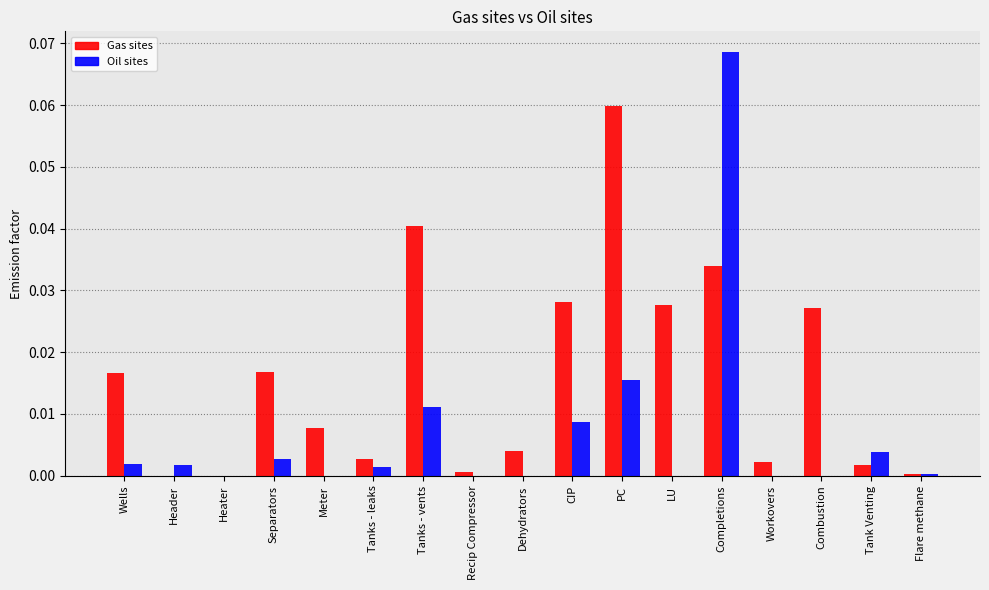

Is the value of Oil sites at Workovers greater than the value of Gas sites at Combustion?

No